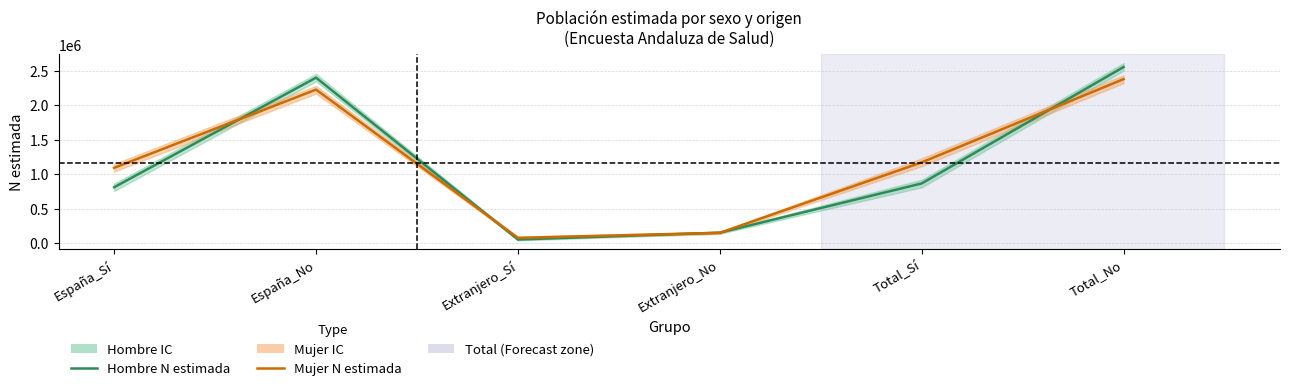

How many values in the Hombre N estimada series exceed 868073?

2